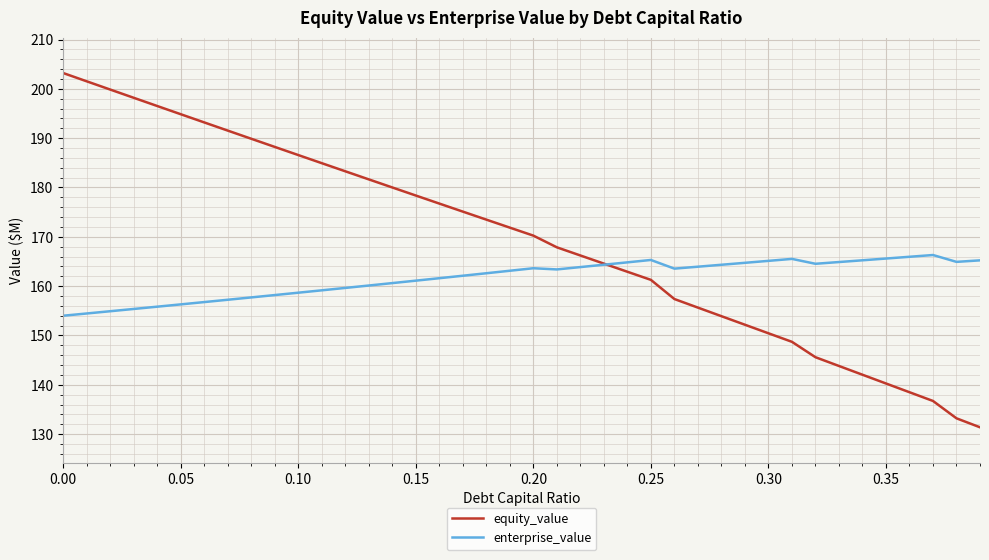

Which series has the largest total across all categories?

equity_value